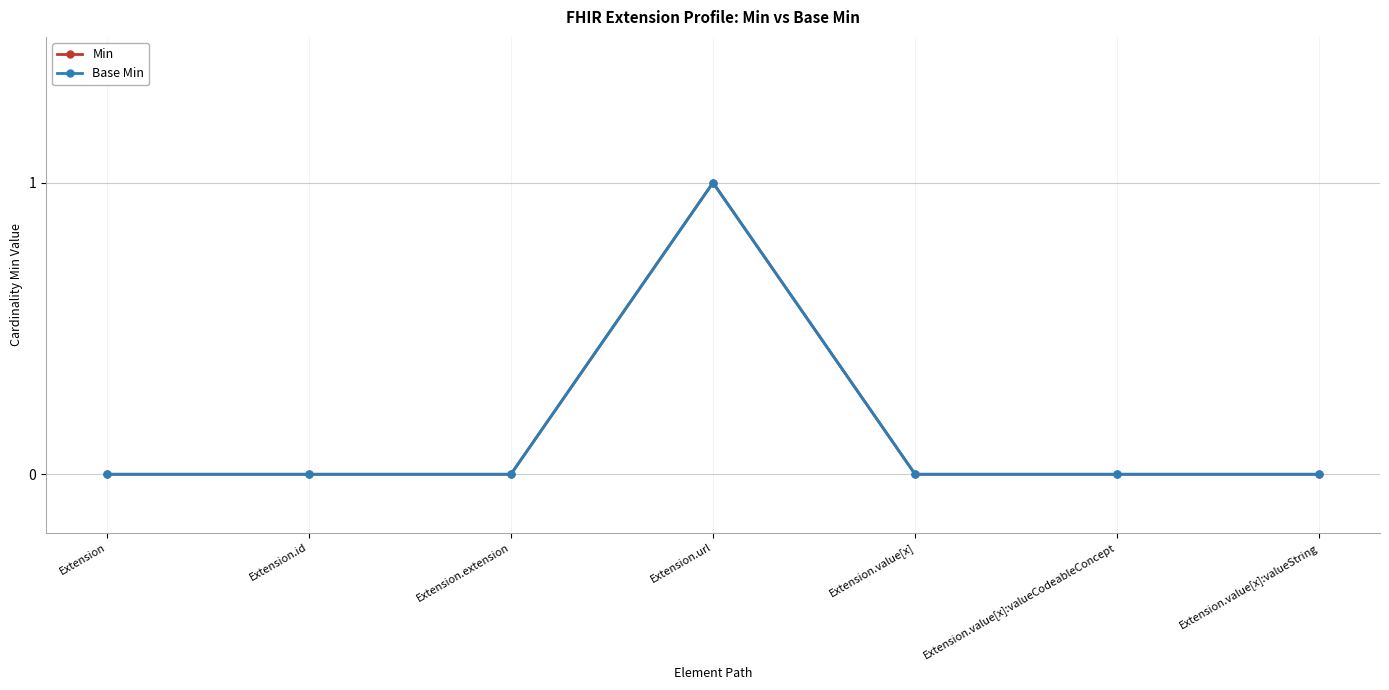

Reading left to right, what are all the values shown in this chart?

Min: 0	0	0	1	0	0	0
Base Min: 0	0	0	1	0	0	0